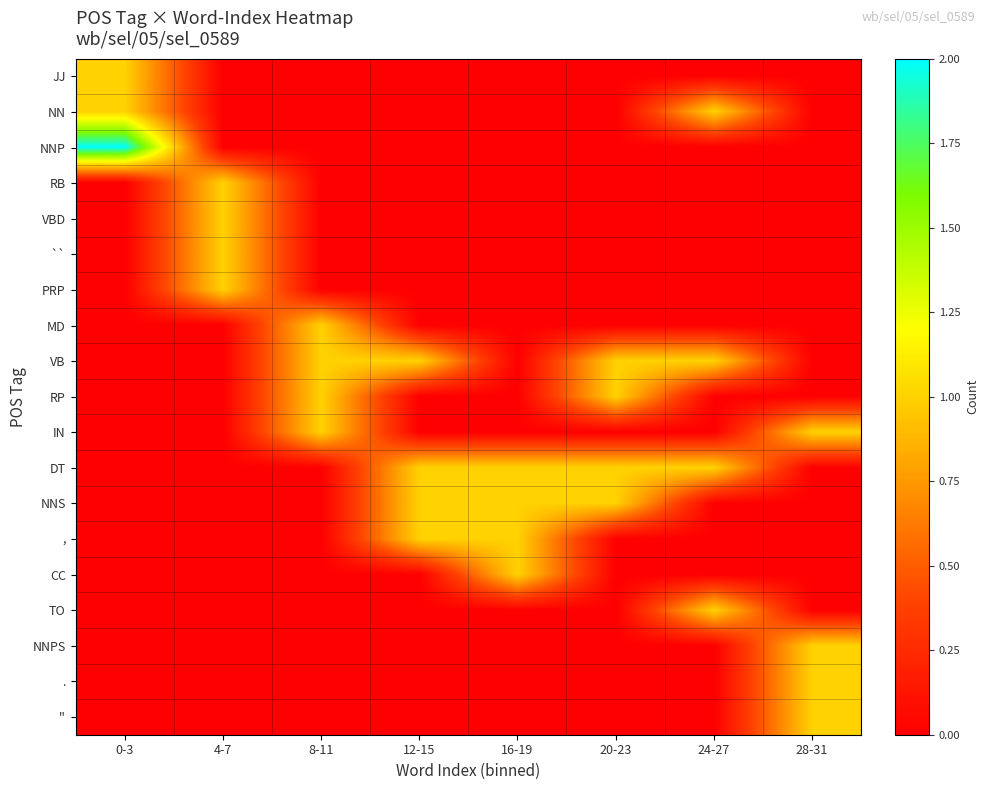

Reading left to right, transcribe all the data shown in this chart.

row_0: 1	0	0	0	0	0	0	0
row_1: 1	0	0	0	0	0	1	0
row_2: 2	0	0	0	0	0	0	0
row_3: 0	1	0	0	0	0	0	0
row_4: 0	1	0	0	0	0	0	0
row_5: 0	1	0	0	0	0	0	0
row_6: 0	1	0	0	0	0	0	0
row_7: 0	0	1	0	0	0	0	0
row_8: 0	0	1	1	0	1	1	0
row_9: 0	0	1	0	0	1	0	0
row_10: 0	0	1	0	0	0	0	1
row_11: 0	0	0	1	1	1	1	0
row_12: 0	0	0	1	1	1	0	0
row_13: 0	0	0	1	1	0	0	0
row_14: 0	0	0	0	1	0	0	0
row_15: 0	0	0	0	0	0	1	0
row_16: 0	0	0	0	0	0	0	1
row_17: 0	0	0	0	0	0	0	1
row_18: 0	0	0	0	0	0	0	1